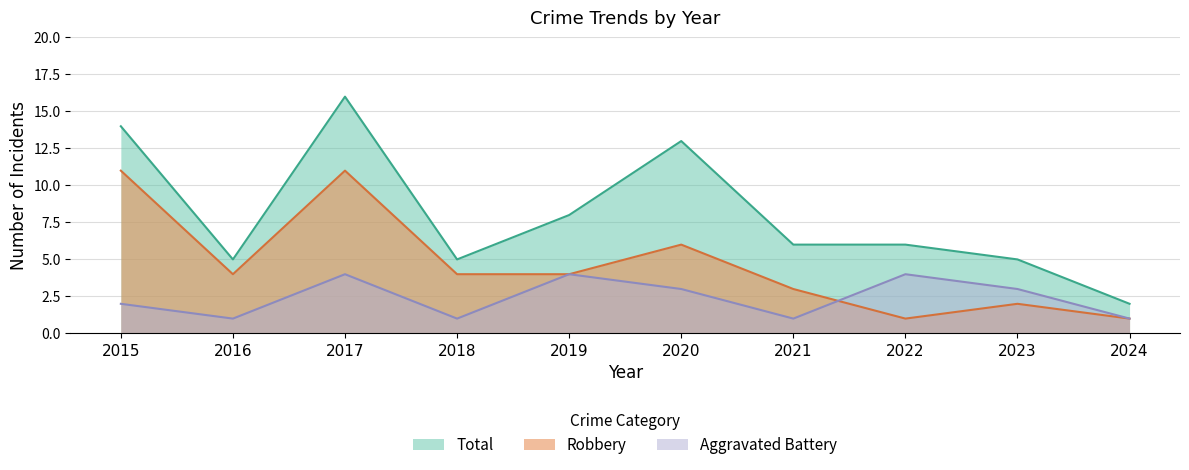

Reading left to right, list all the values displayed in this chart.

Aggravated Battery: 2	1	4	1	4	3	1	4	3	1
Robbery: 11	4	11	4	4	6	3	1	2	1
Total: 14	5	16	5	8	13	6	6	5	2